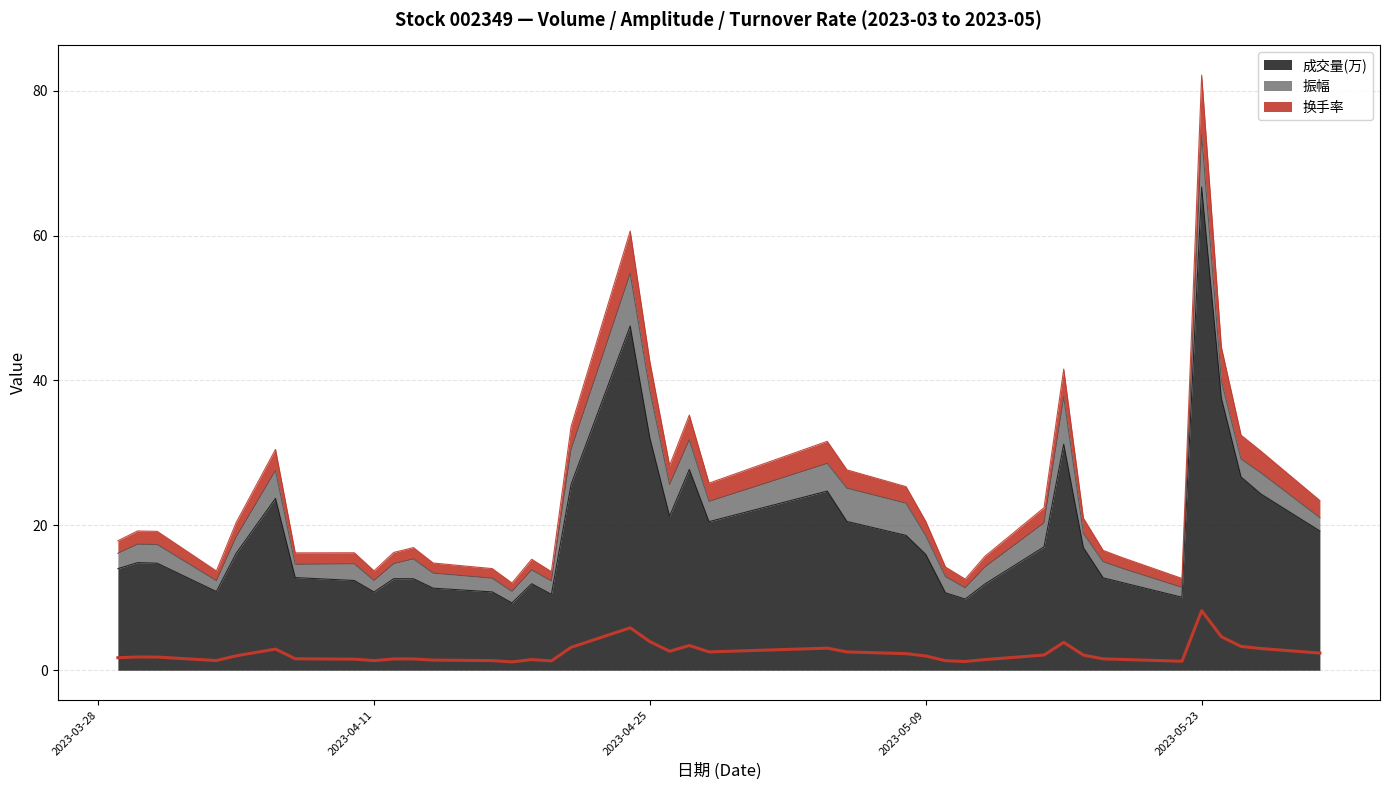

What is the lowest value of the 成交量(万) series?

9.3